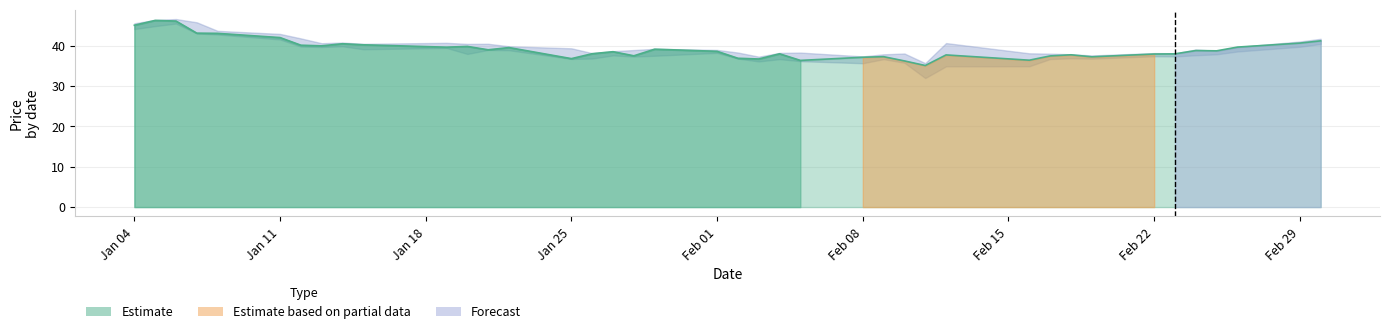

The value at Jan 11 is 66.4. True or false?

False